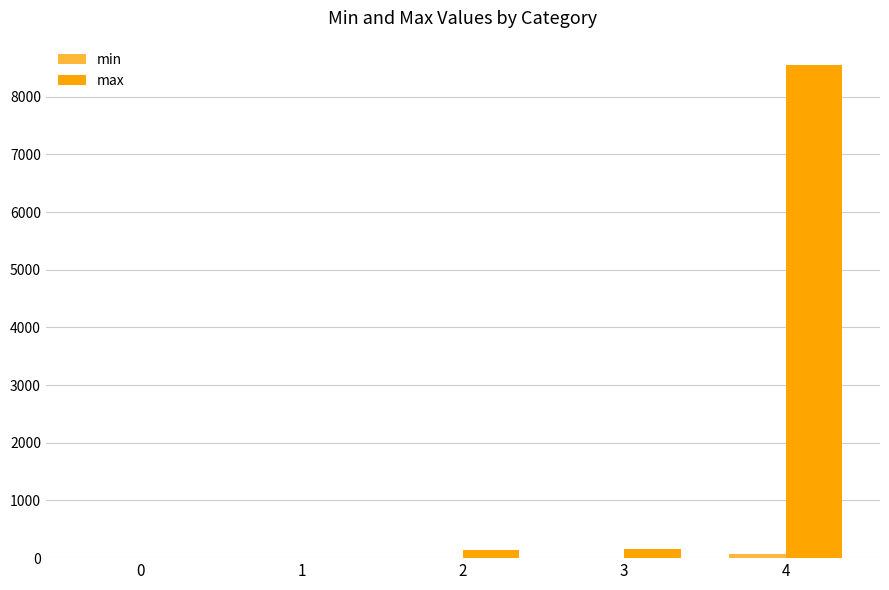

Which series has the largest total across all categories?

max